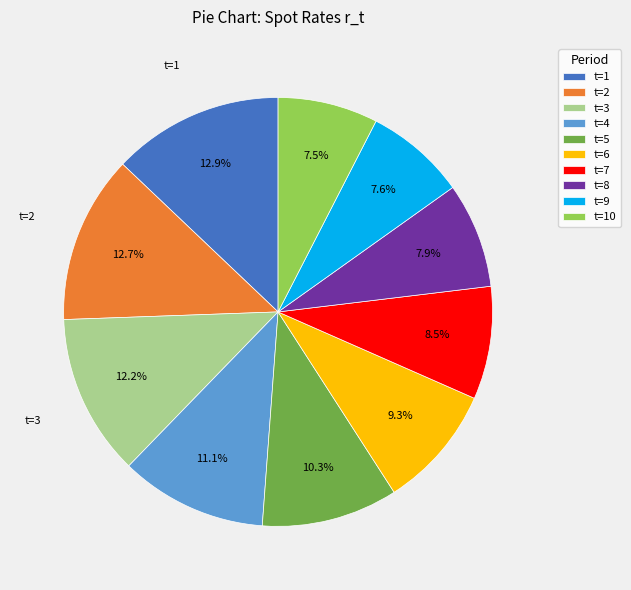

How many segments does this pie chart have?

10